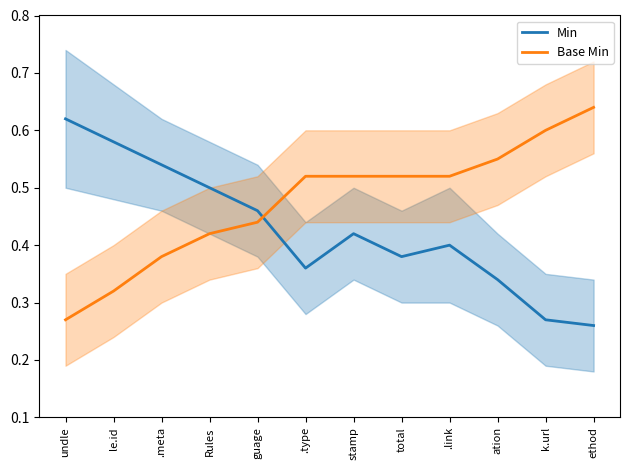

Reading left to right, transcribe all the data shown in this chart.

Min: undle=0.6	le.id=0.6	.meta=0.5	Rules=0.5	guage=0.5	.type=0.4	stamp=0.4	total=0.4	.link=0.4	ation=0.3	k.url=0.3	ethod=0.3
Base Min: undle=0.3	le.id=0.3	.meta=0.4	Rules=0.4	guage=0.4	.type=0.5	stamp=0.5	total=0.5	.link=0.5	ation=0.6	k.url=0.6	ethod=0.6